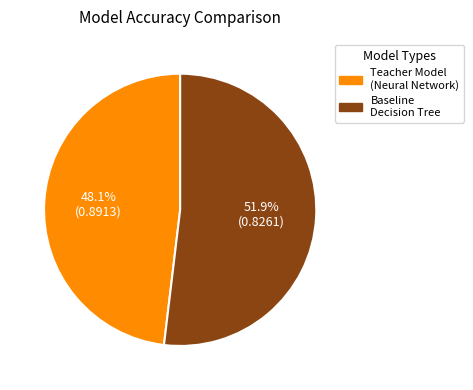

Which has a higher value, Teacher Model (Neural Network) or Baseline Decision Tree?

Baseline Decision Tree